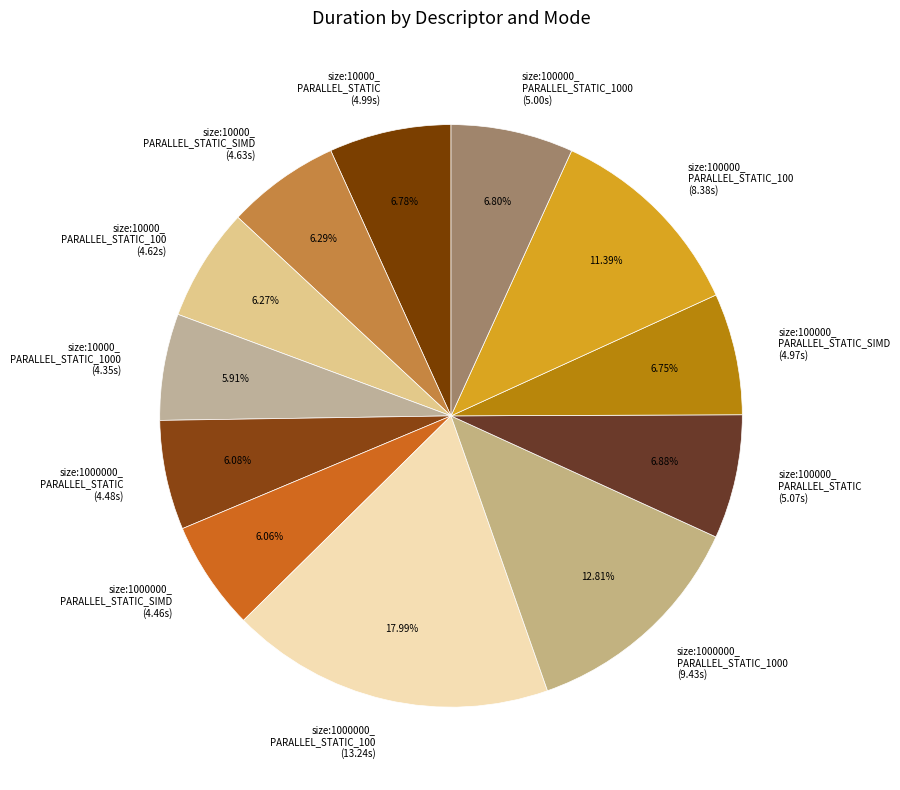

Does size:1000000_ PARALLEL_STATIC_SIMD (4.46s) represent more than half of the total?

No